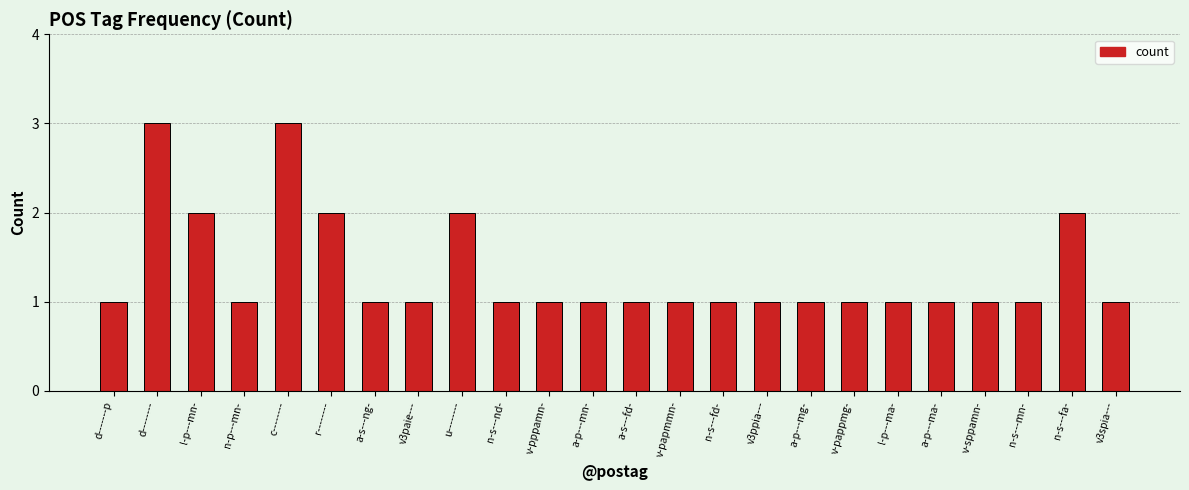

Reading right to left, extract all data points from this chart.

v3spia---=1	n-s---fa-=2	n-s---mn-=1	v-sppamn-=1	a-p---ma-=1	l-p---ma-=1	v-pappmg-=1	a-p---mg-=1	v3ppia---=1	n-s---fd-=1	v-papmmn-=1	a-s---fd-=1	a-p---mn-=1	v-pppamn-=1	n-s---nd-=1	u--------=2	v3paie---=1	a-s---ng-=1	r--------=2	c--------=3	n-p---mn-=1	l-p---mn-=2	d--------=3	d-------p=1